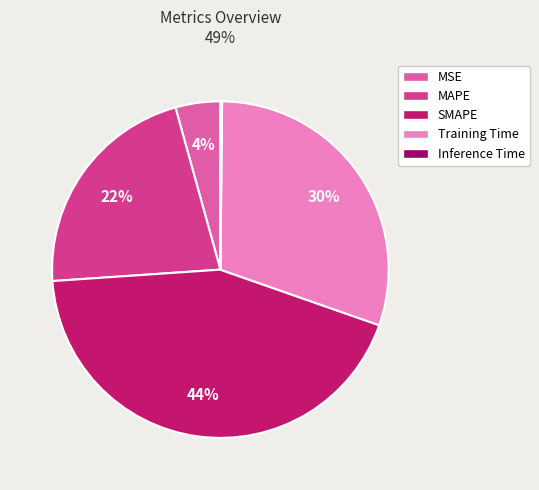

To the nearest percent, what is the difference between the Training Time and MAPE slice percentages?

8%